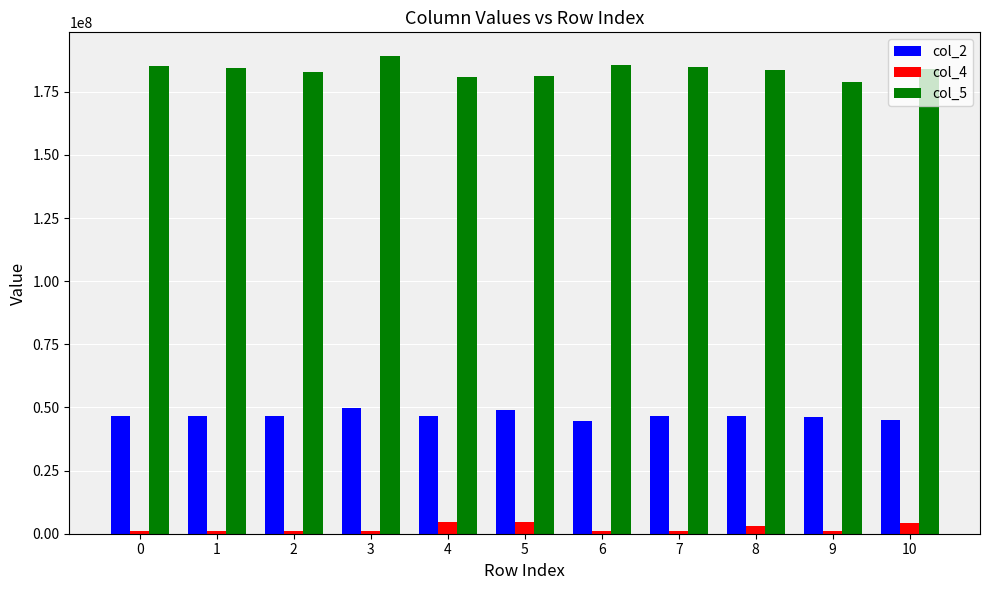

Rank the series by their average value, from highest to lowest.

col_5, col_2, col_4